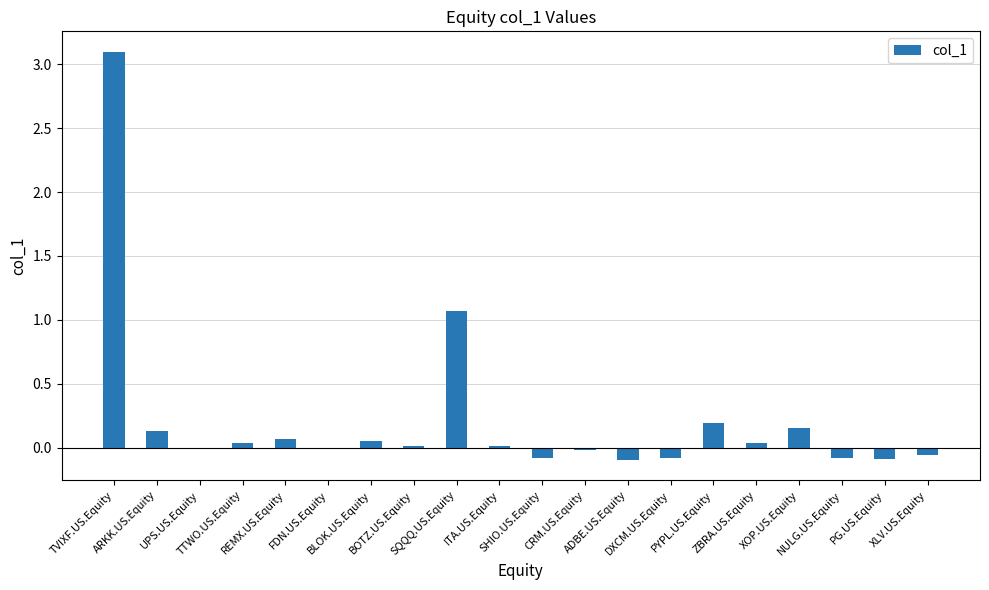

Which has a higher value, PG.US.Equity or SHIO.US.Equity?

SHIO.US.Equity